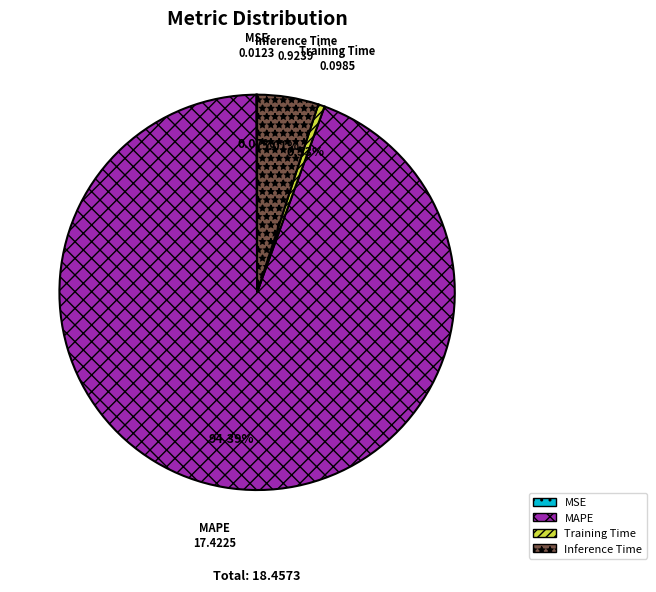

To the nearest percent, what is the difference between the largest and smallest slice percentages?

94%